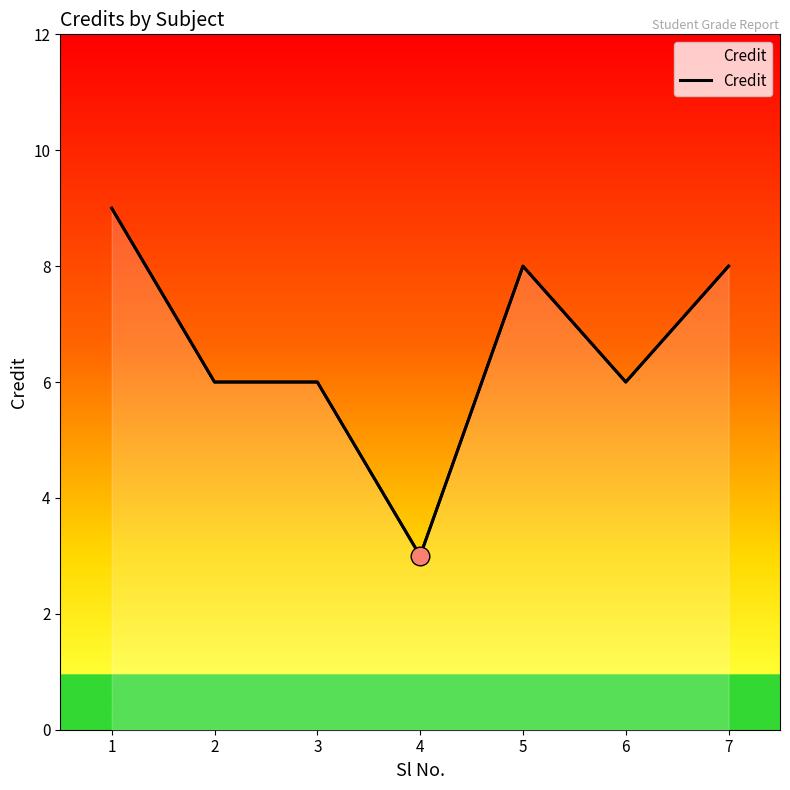

What is the change in value from 4 to 7?

+5